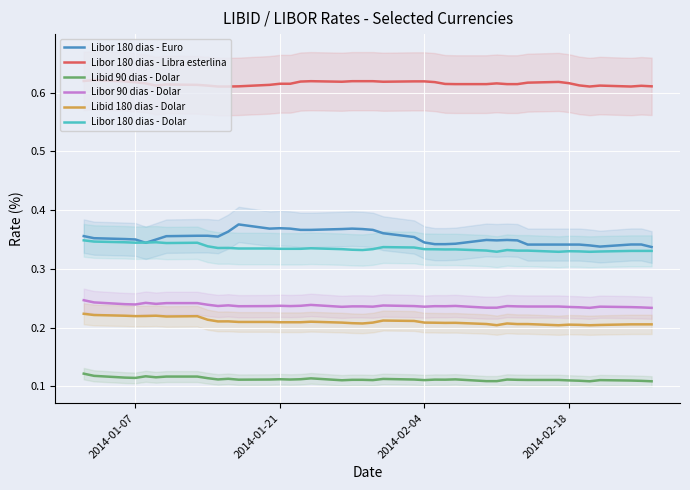

True or false: Libor 180 dias - Dolar and Libor 180 dias - Libra esterlina intersect in this chart.

False